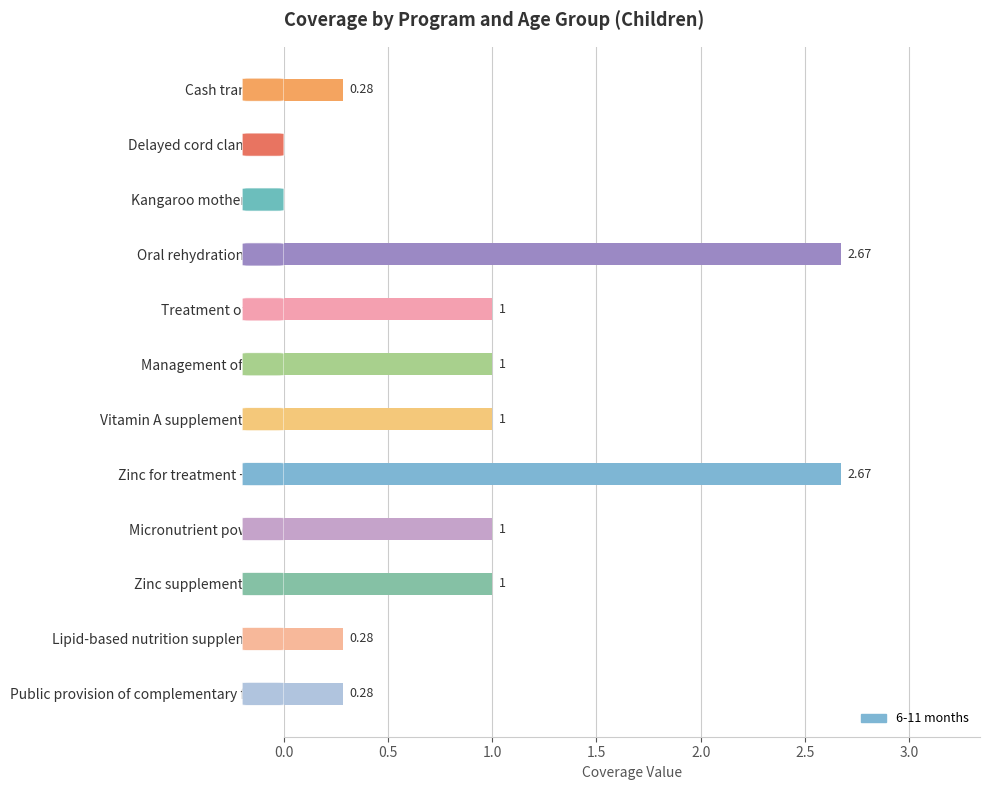

What is the change in value from Delayed cord clamping to Zinc supplementation?

+1.0